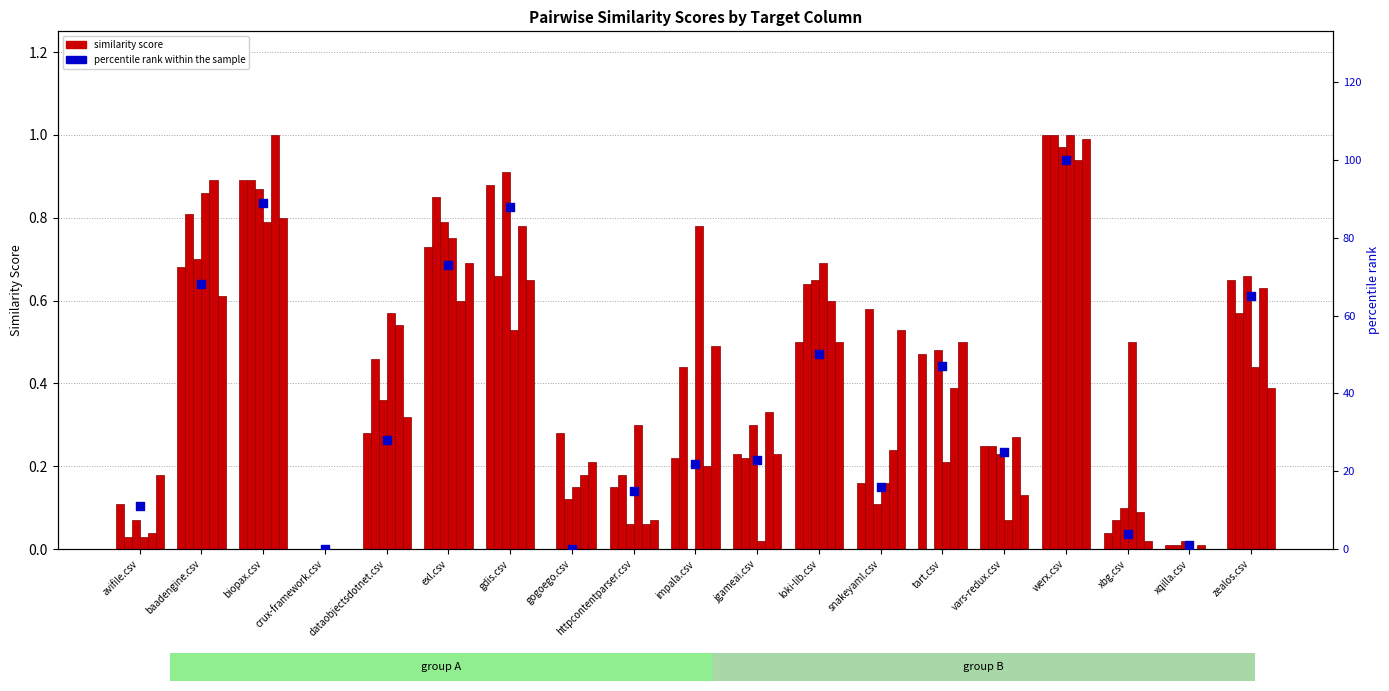

Which series reaches the minimum Y coordinate?

gogoego.csv